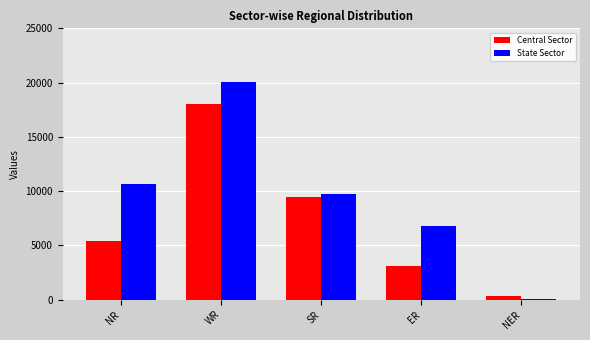

Which series changed the most between ER and NER?

State Sector